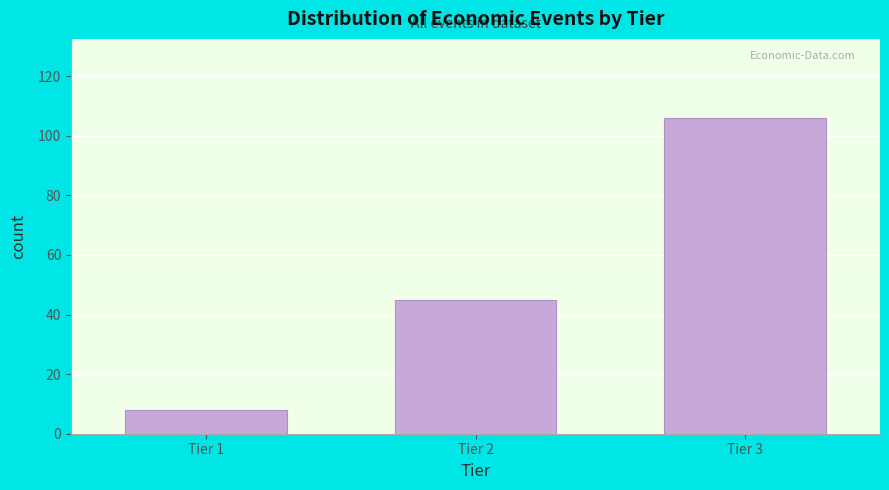

Reading right to left, extract all data points from this chart.

Tier 3=106	Tier 2=45	Tier 1=8